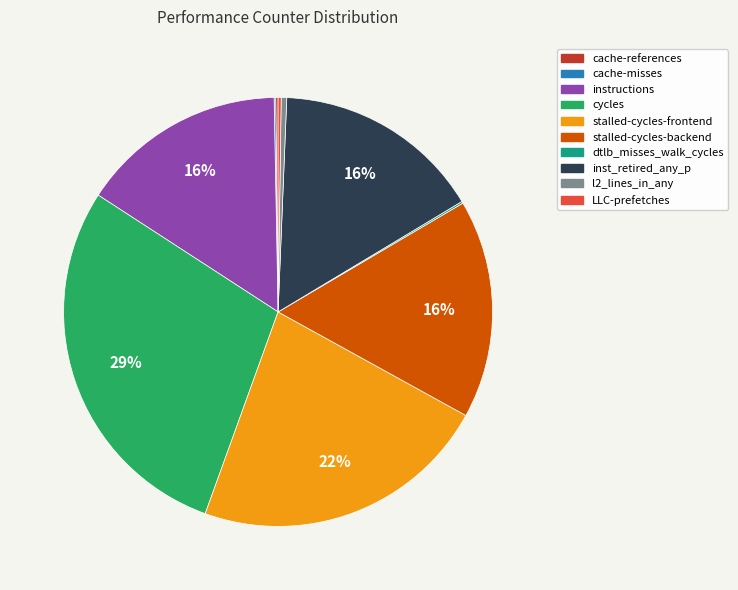

Is there a majority slice in this chart?

No